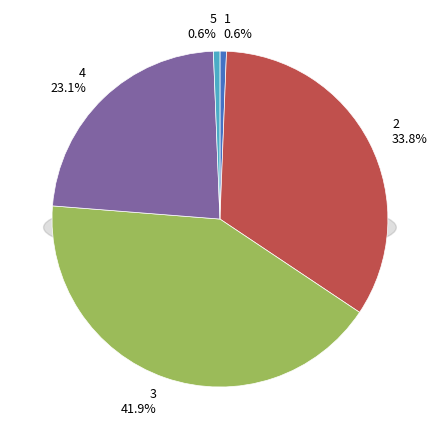

What is the smallest slice in the pie chart?

1